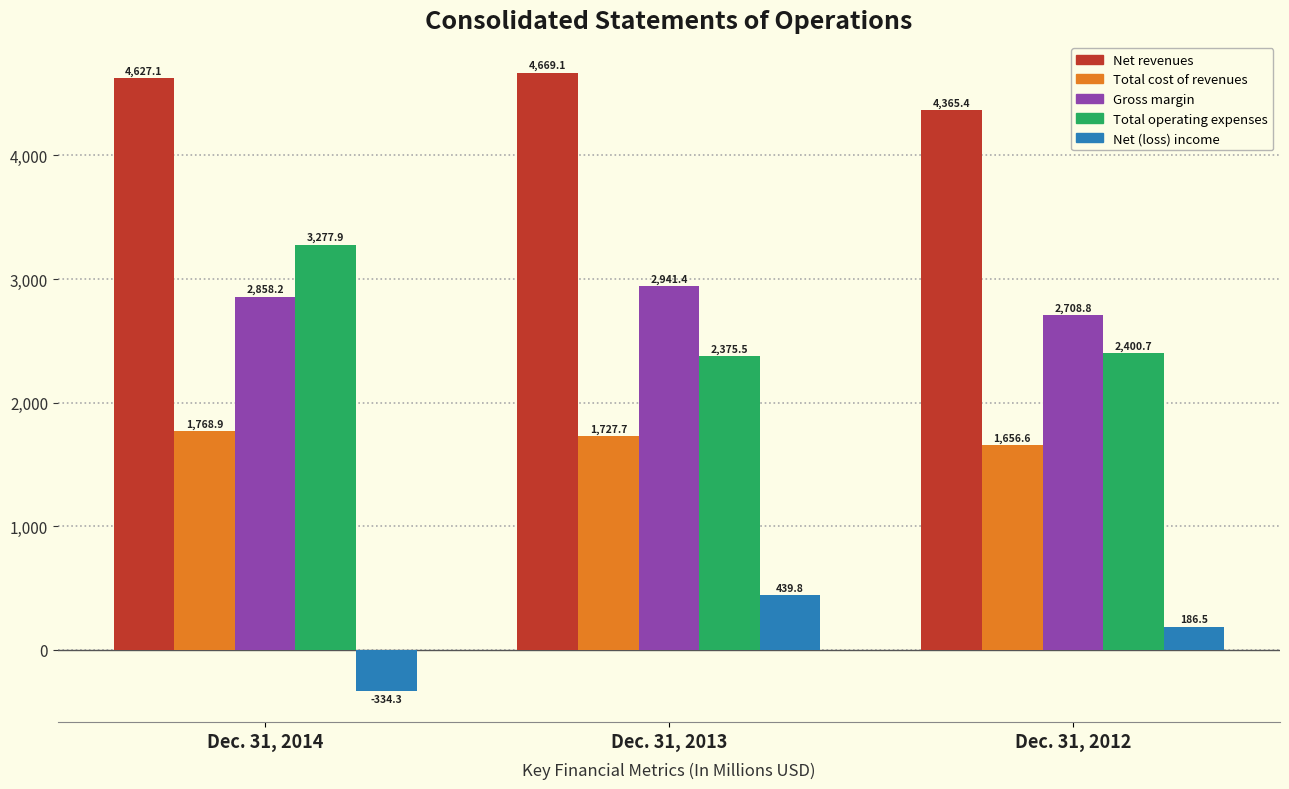

At which label is Gross margin closest to 2825?

Dec. 31, 2014